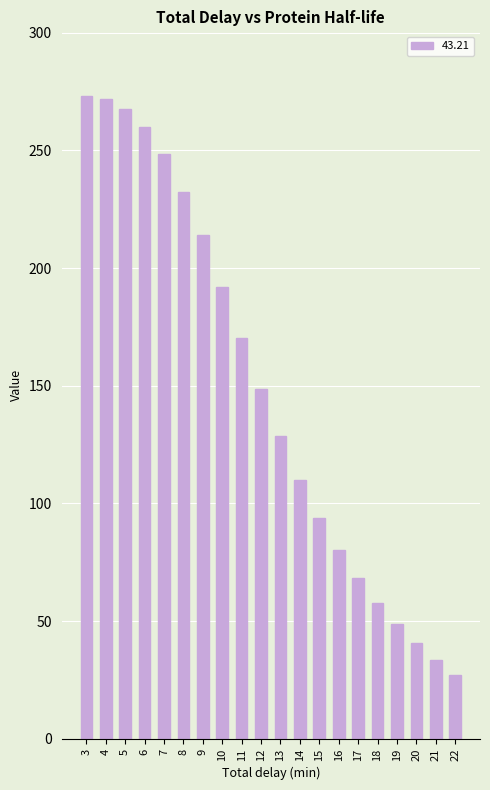

Reading right to left, list all the values displayed in this chart.

22=27.2	21=33.7	20=40.7	19=48.8	18=57.6	17=68.2	16=80.3	15=94.0	14=110.2	13=128.7	12=148.7	11=170.4	10=192.0	9=214.2	8=232.4	7=248.3	6=259.7	5=267.5	4=271.9	3=273.2